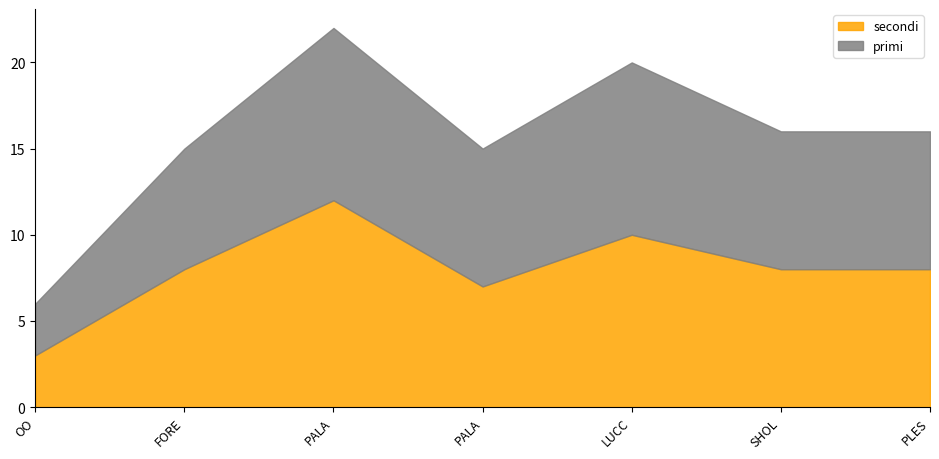

The secondi series shows 1 at OO. True or false?

False